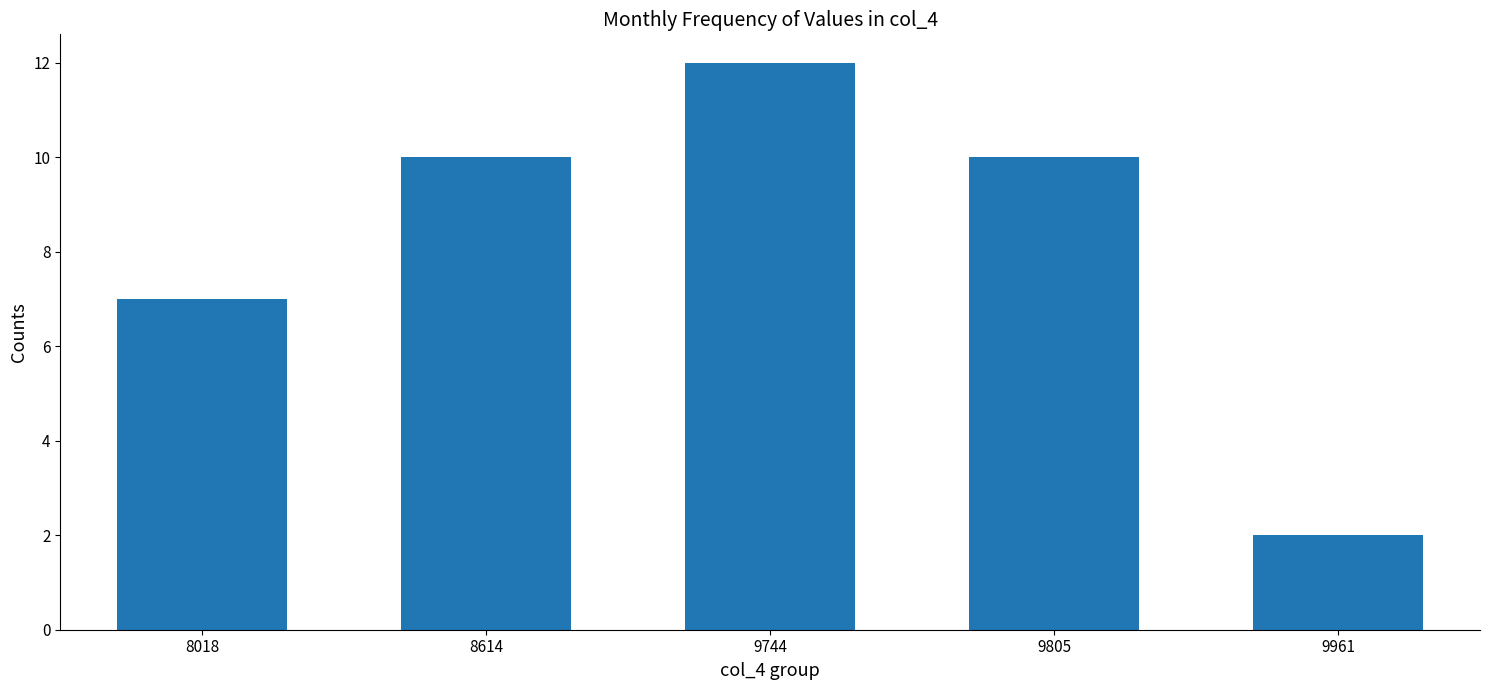

Which has a higher value, 9961 or 9805?

9805